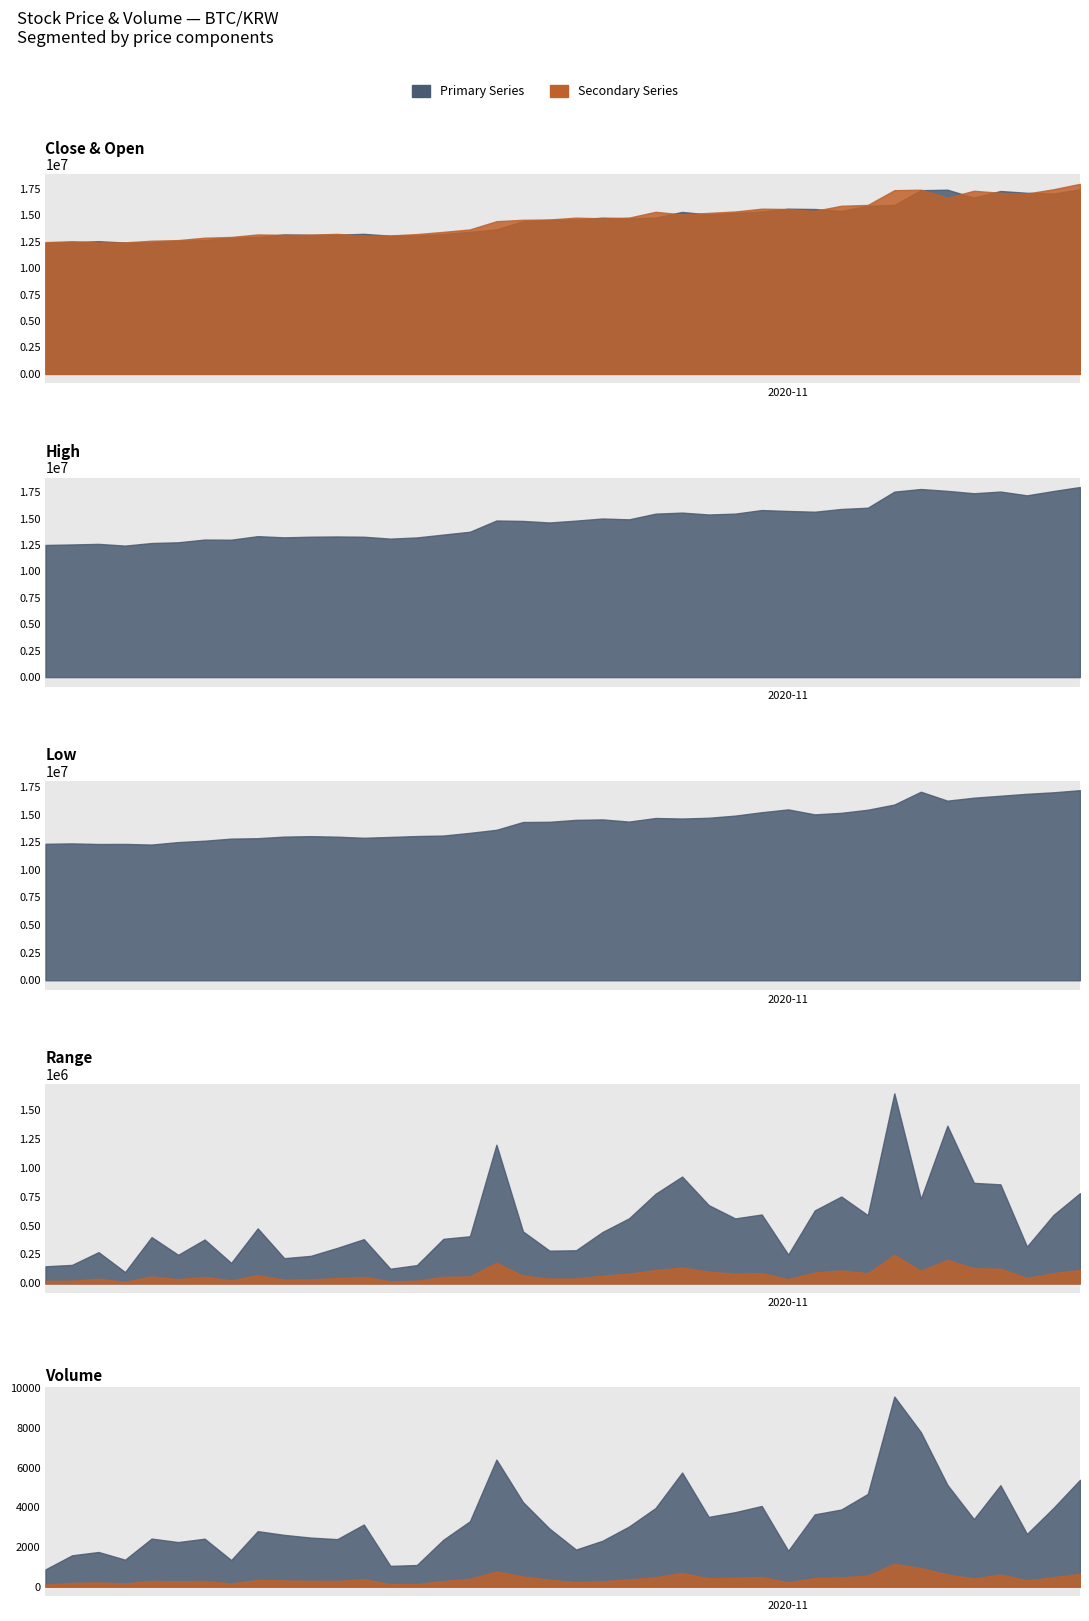

Is the value of low at 2020-11-11 greater than the value of volume at 2020-10-14?

Yes